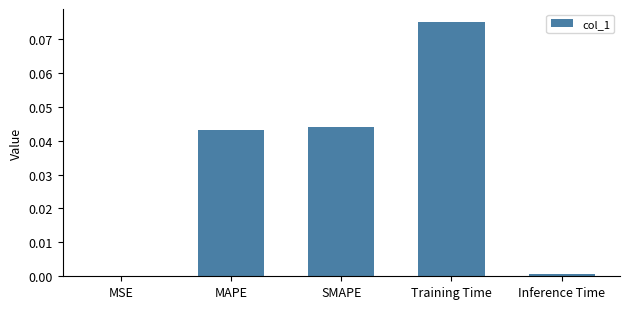

True or false: the data shows 0.0 at Inference Time.

True